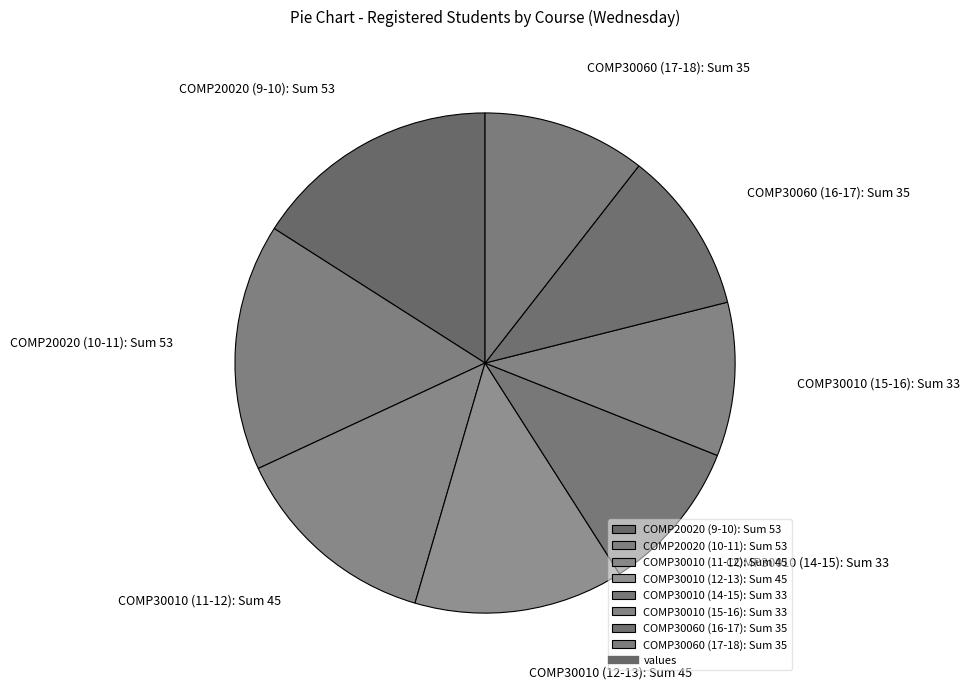

True or false: COMP30010 (14-15) accounts for 10% of the total.

True